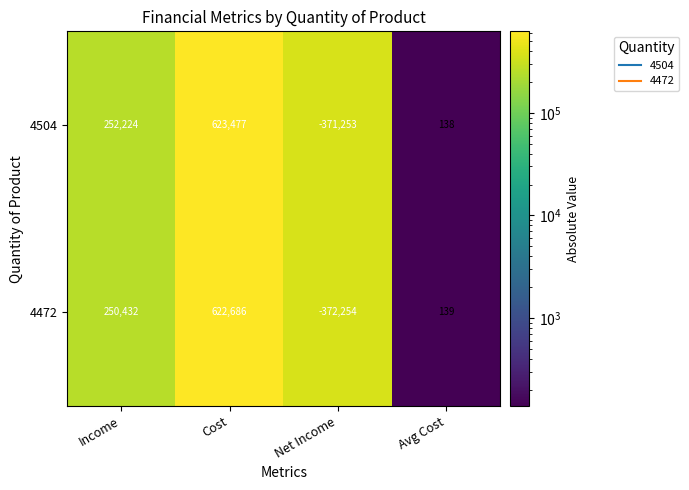

Reading left to right, list all the values displayed in this chart.

4504: 252224	623477	-371253	138
4472: 250432	622686	-372254	139